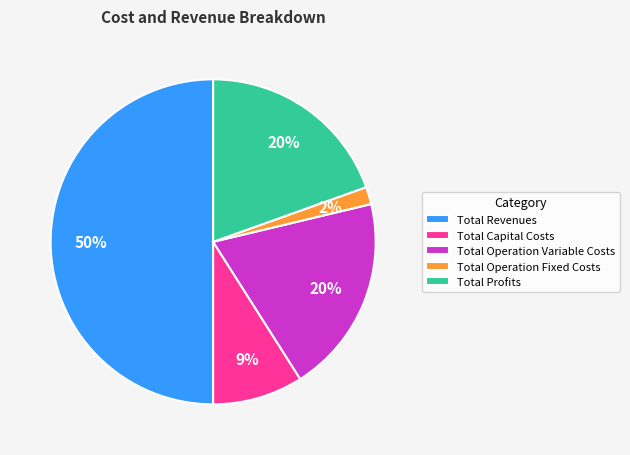

Does Total Operation Variable Costs represent more than half of the total?

No